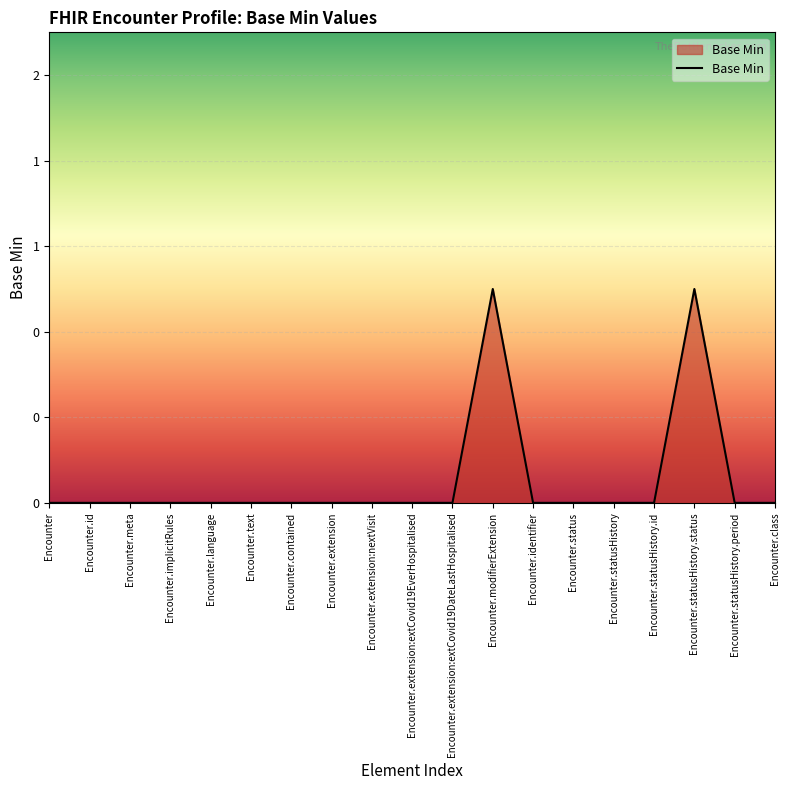

Count the values in the range 0 to 1.

19